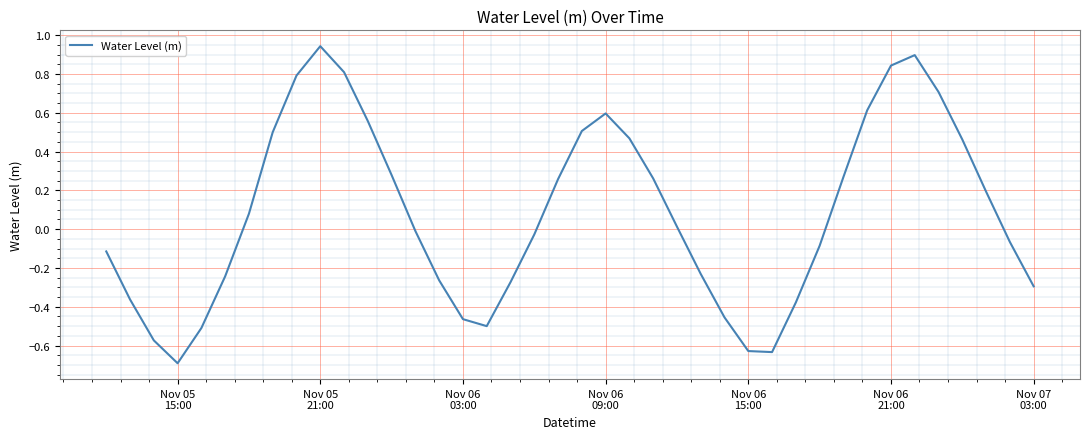

What is the minimum value shown in the chart?

-0.7